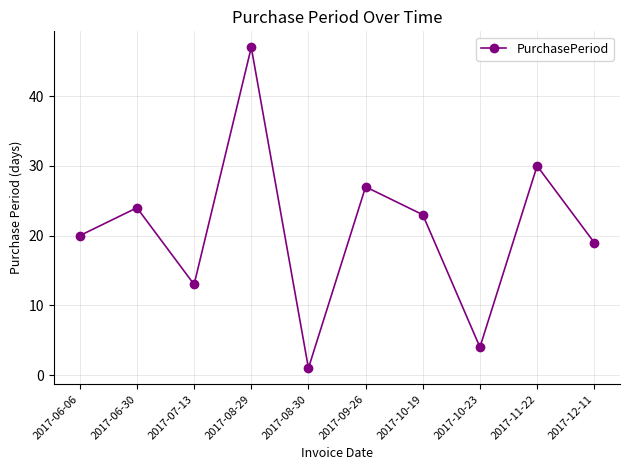

Reading right to left, list all the values displayed in this chart.

19	30	4	23	27	1	47	13	24	20